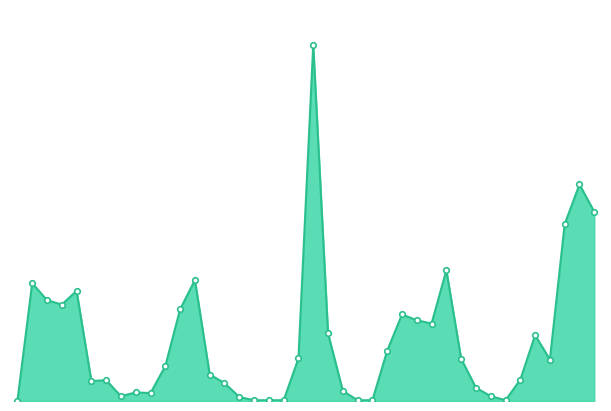

Reading right to left, what are all the values shown in this chart?

50.3	57.5	47.0	11.0	17.5	5.7	0.2	1.3	3.5	11.2	34.7	20.6	21.5	23.0	13.3	0.2	0.2	2.7	18.0	94.6	11.3	0.2	0.2	0.2	1.1	4.8	7.0	32.1	24.3	9.3	2.1	2.3	1.3	5.5	5.3	29.2	25.6	26.8	31.3	0.0